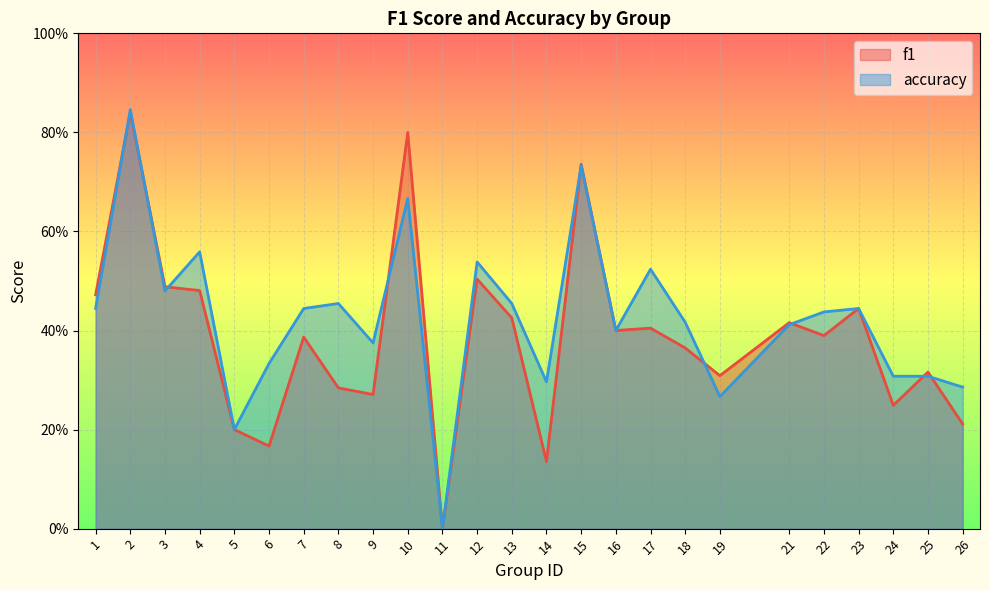

What is the total value across all series at 1?

0.9